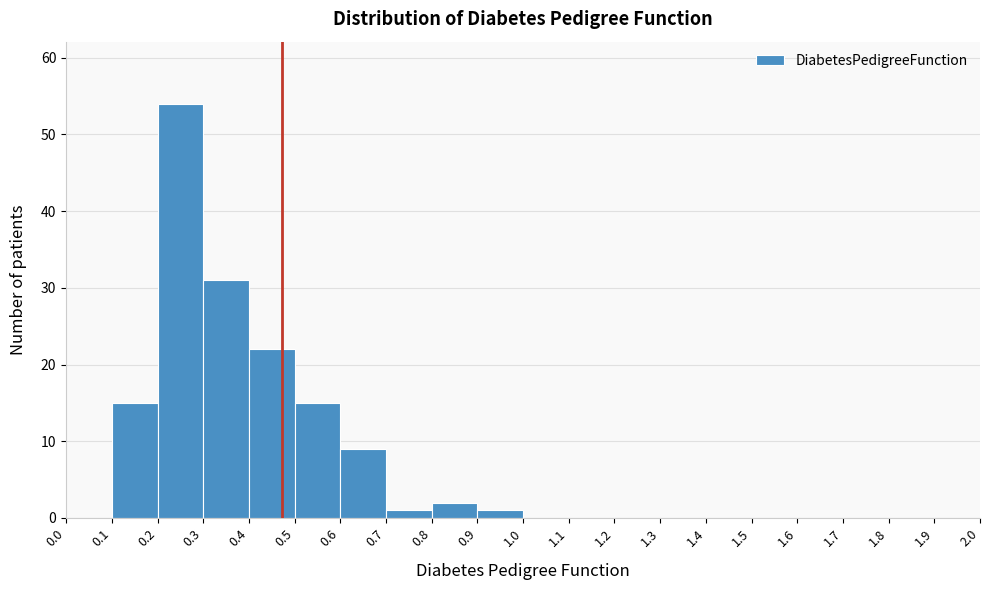

Which range on the x-axis has the tallest bar?

0.2 to 0.3